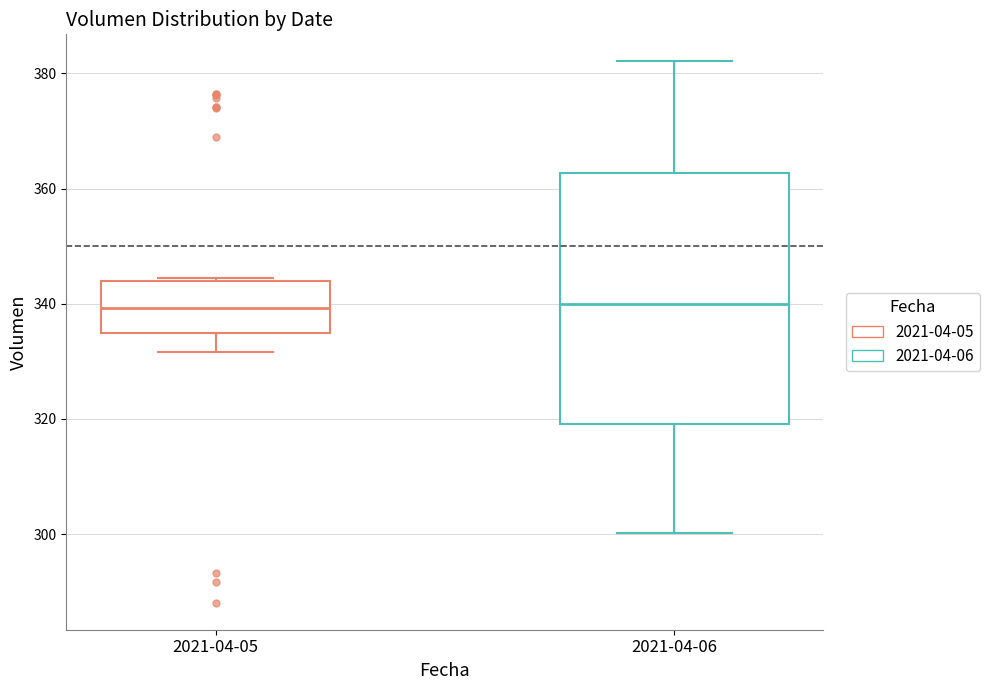

Reading left to right, transcribe this box plot: for each box, give where its median line is, the range the box spans, and where its two whiskers end, as read against the y-axis. The values are not printed on the chart, so give them approximately, as read against the axis.

2021-04-05: median 340, box 334 to 344, whiskers 332 to 344
2021-04-06: median 340, box 320 to 362, whiskers 300 to 382